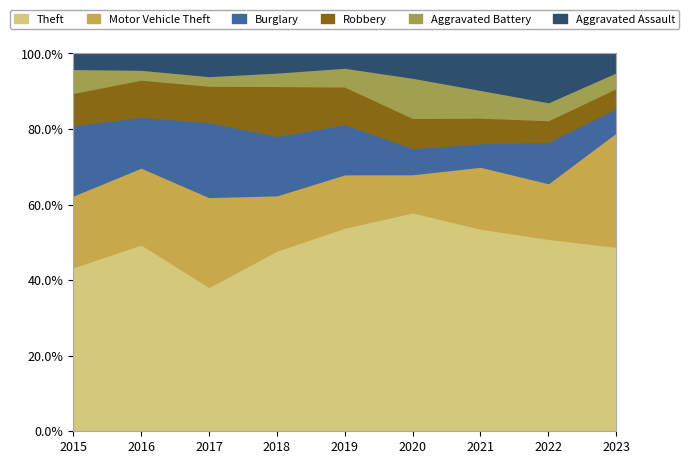

Reading left to right, transcribe all the data shown in this chart.

Theft: 96	151	135	134	130	109	95	107	129
Motor Vehicle Theft: 42	62	84	41	34	19	29	31	80
Burglary: 41	41	70	44	32	13	11	23	17
Robbery: 19	30	34	37	24	15	12	12	14
Aggravated Battery: 14	8	9	10	12	20	13	10	11
Aggravated Assault: 9	13	21	14	9	12	17	27	13